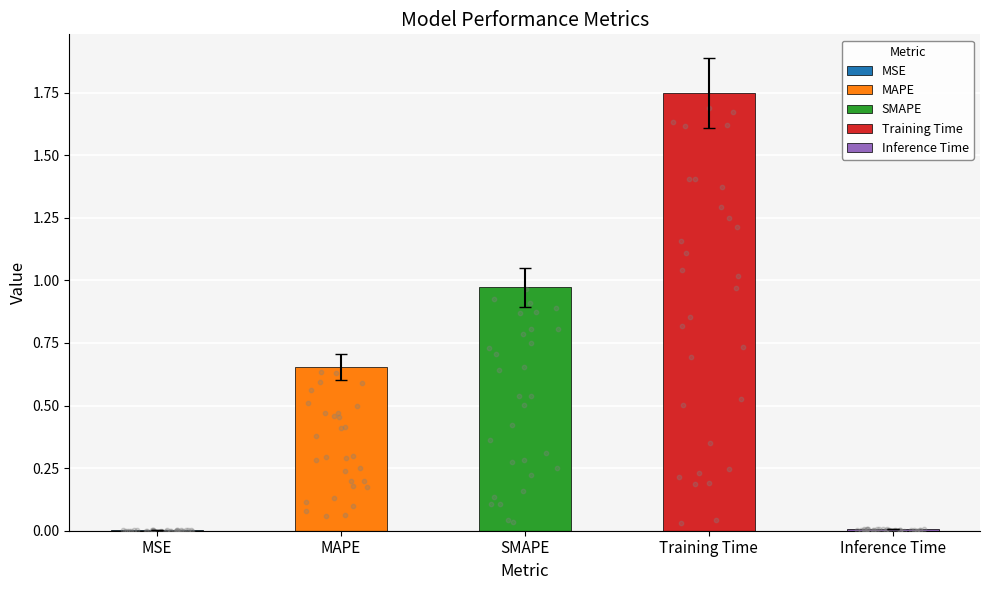

Which has a higher value, Inference Time or Training Time?

Training Time